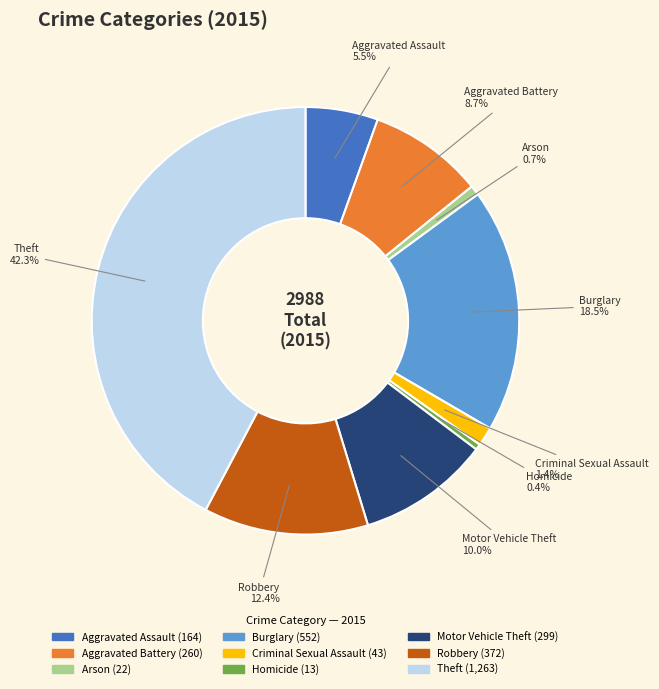

Count the number of slices in the pie.

9